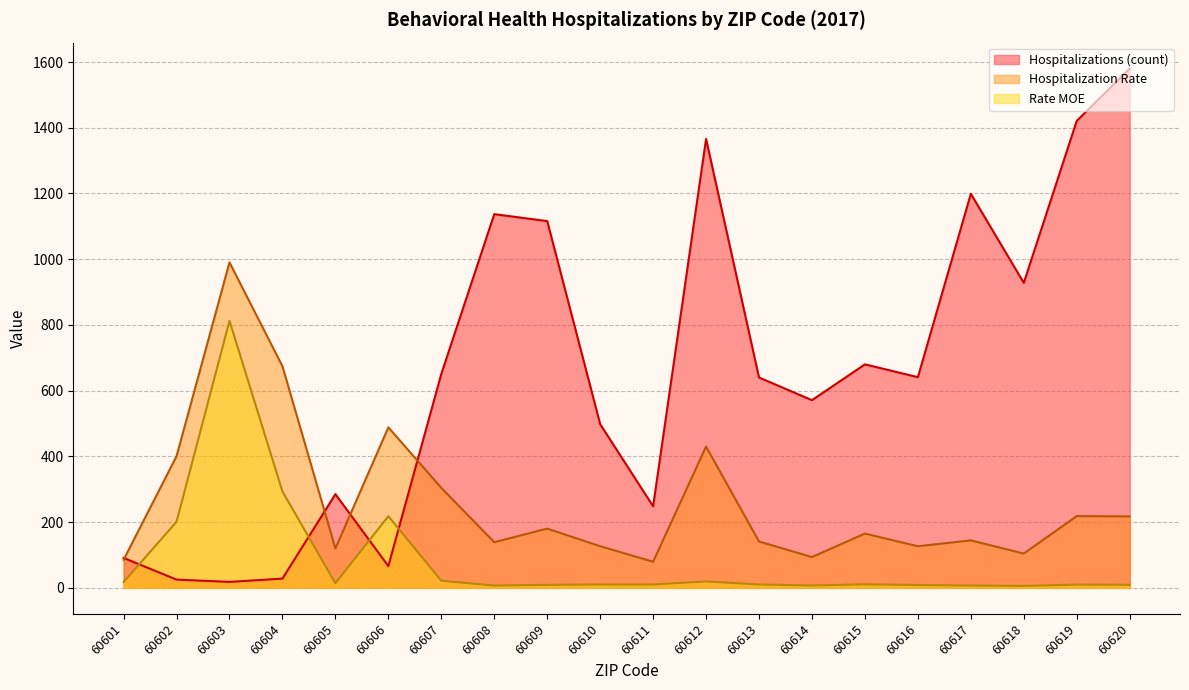

At which category does Rate MOE reach its first local valley?

60605